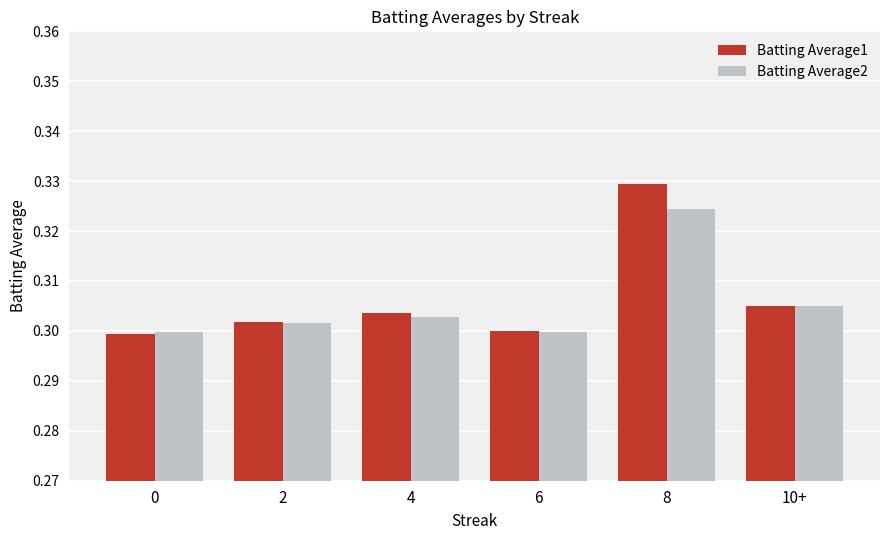

What are all the series names shown in the legend?

Batting Average1, Batting Average2